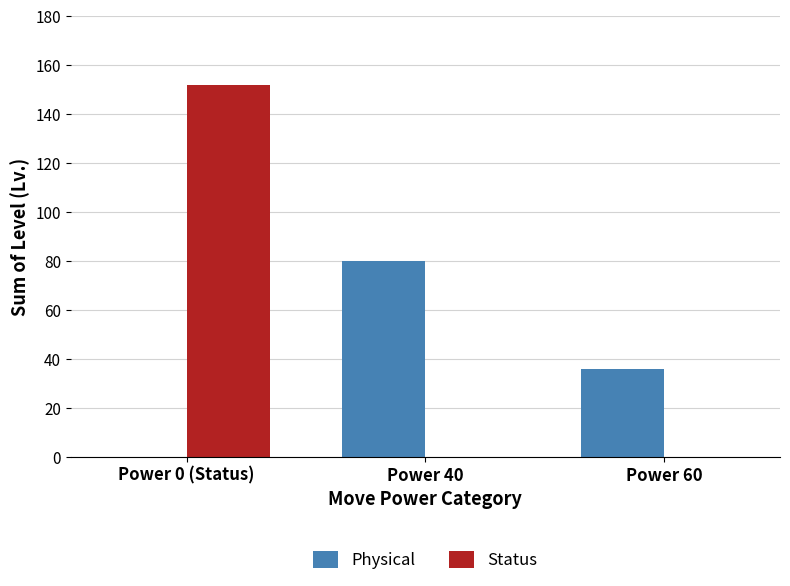

True or false: Physical has a value of 80 at Power 40.

True